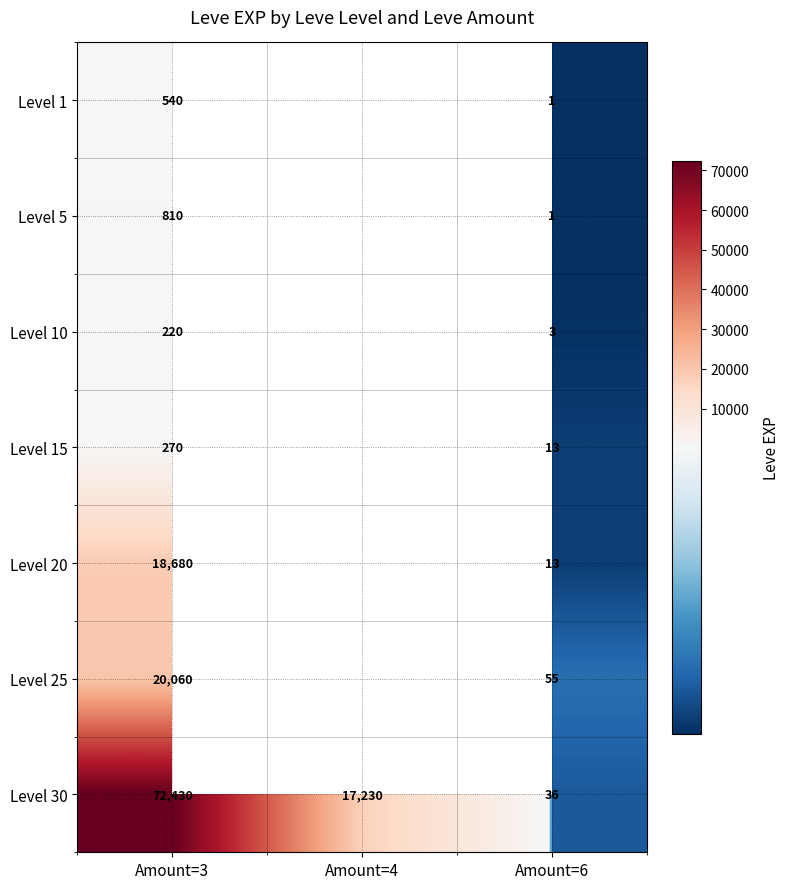

Rank the categories by Level 30 value from lowest to highest.

Amount=6, Amount=4, Amount=3